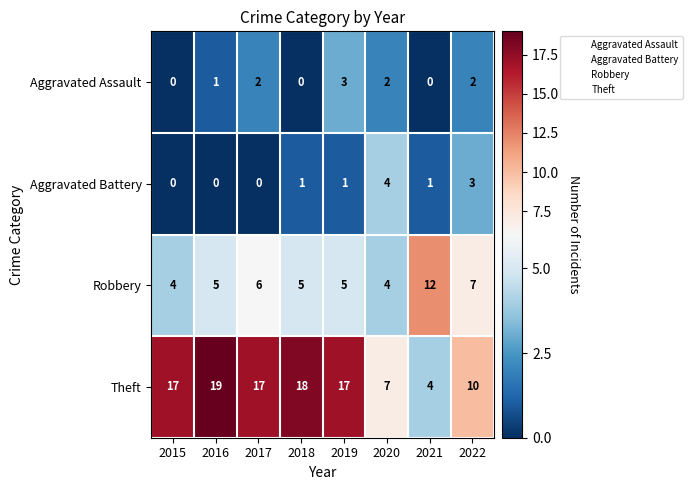

True or false: Aggravated Battery has a value of -2 at 2016.

False